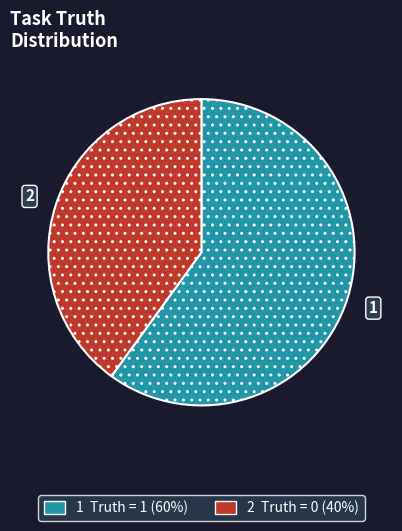

Does any single category account for the majority?

Yes